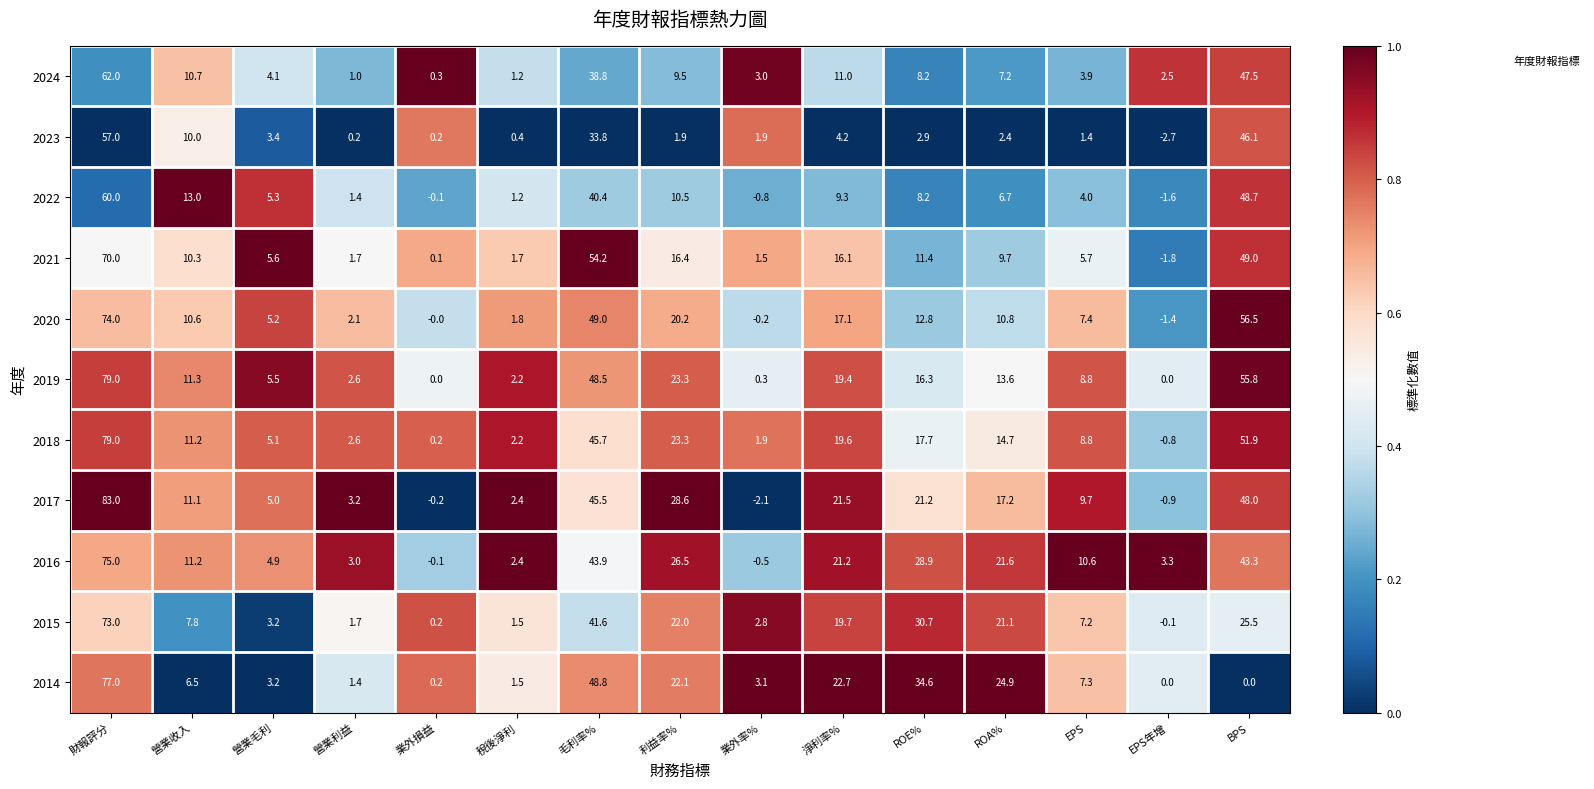

At which label is 2015 closest to 36?

ROE%